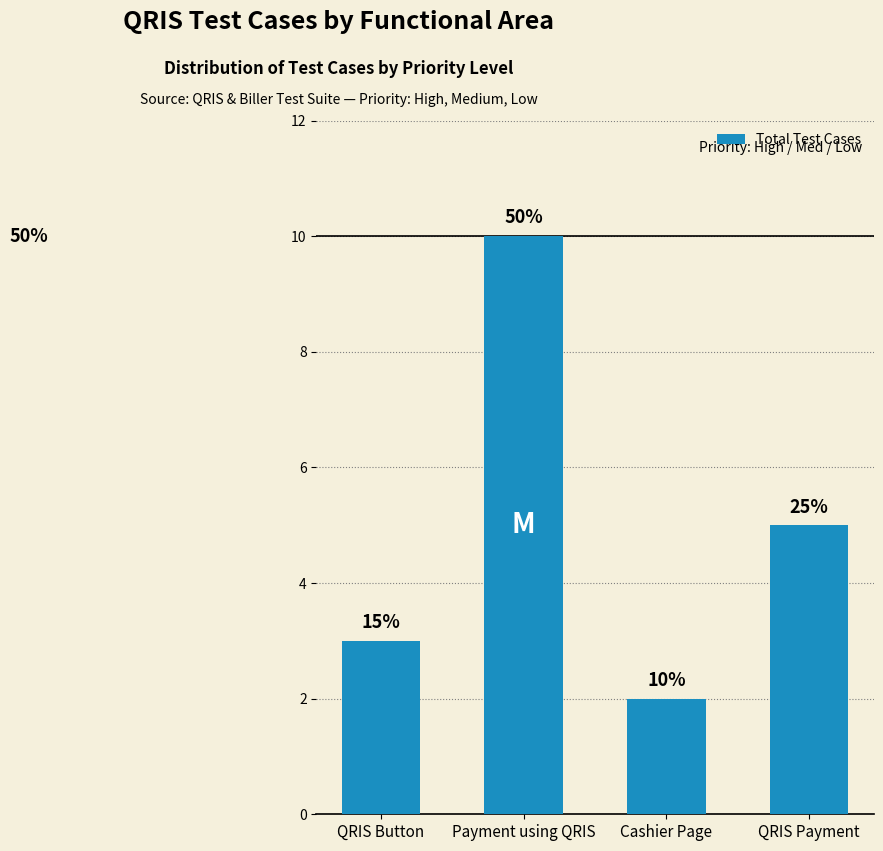

Are the bars horizontal?

No